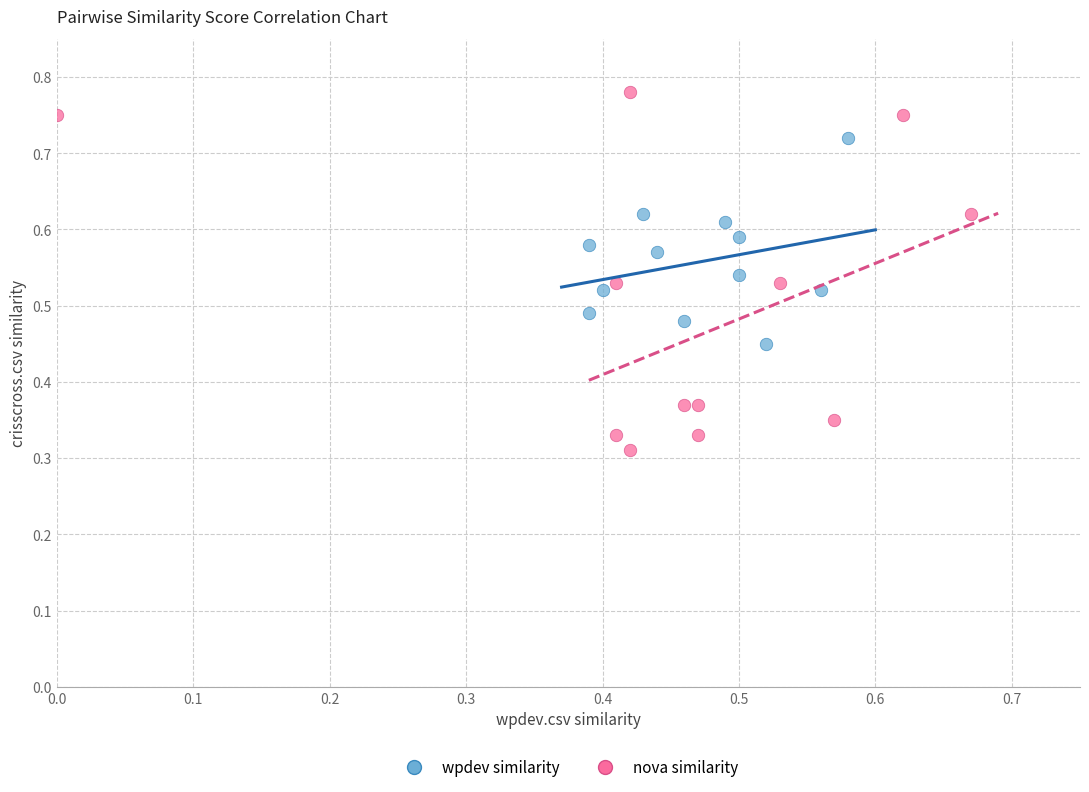

Which series has the largest Y range (max minus min)?

nova similarity